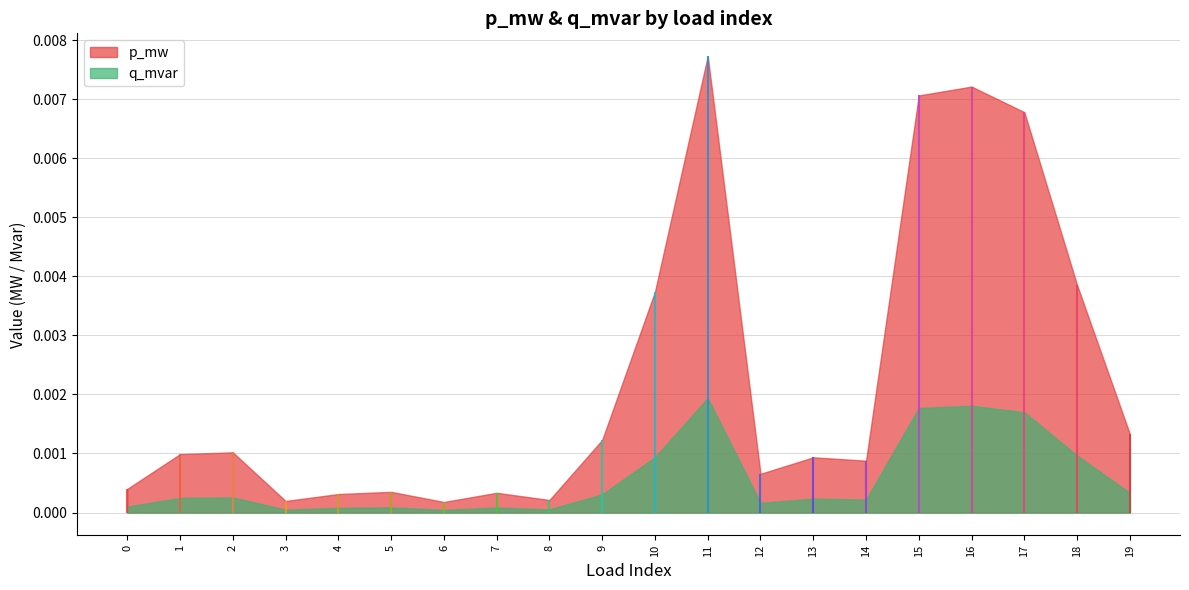

Between 14 and 1, which is larger?

1